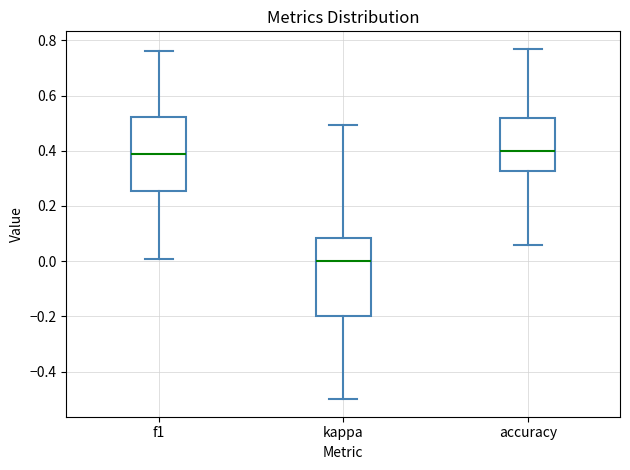

Which box is the tallest, from its lower edge to its upper edge?

kappa